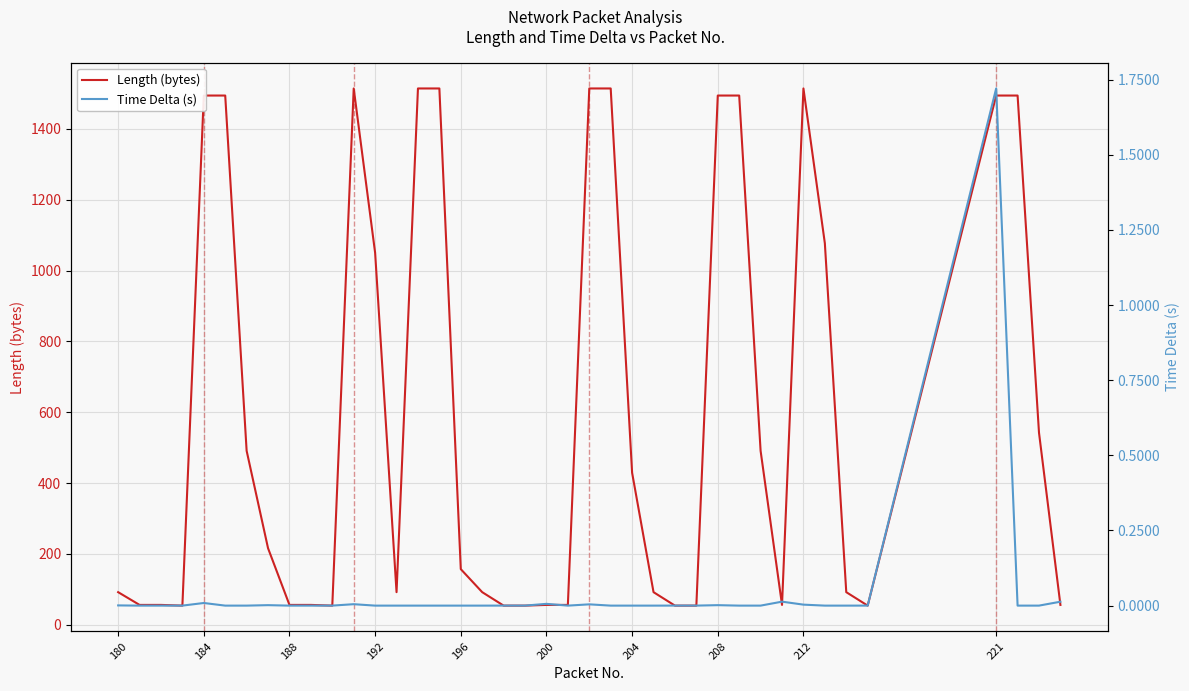

Which series has the widest spread of values?

Length (bytes)